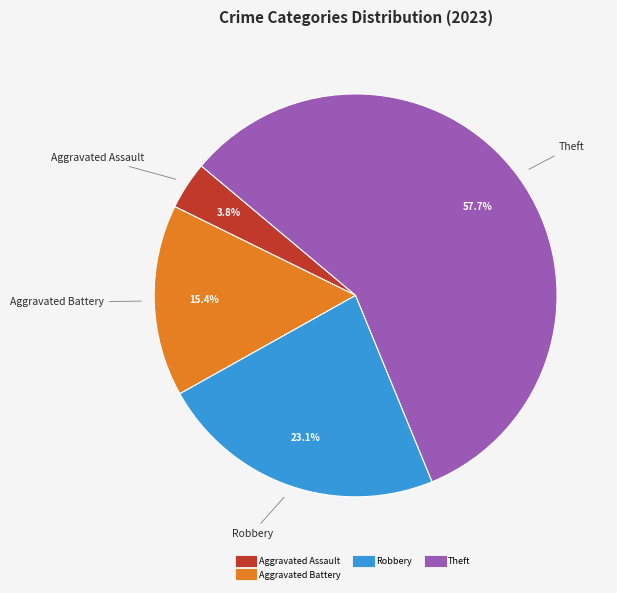

Is there any slice that represents more than half of the pie?

Yes